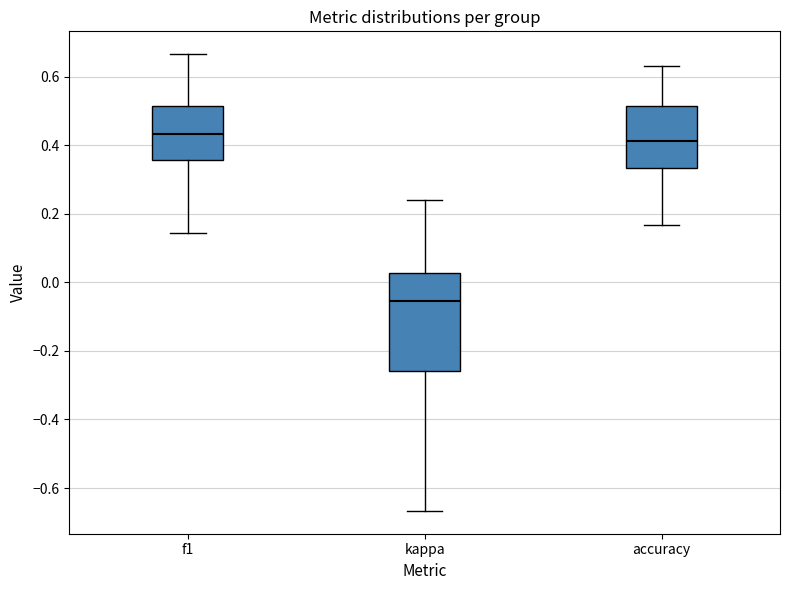

Where does the lower whisker of the box for accuracy end on the y-axis? The values are not printed on the chart, so give them approximately, as read against the axis.

0.16